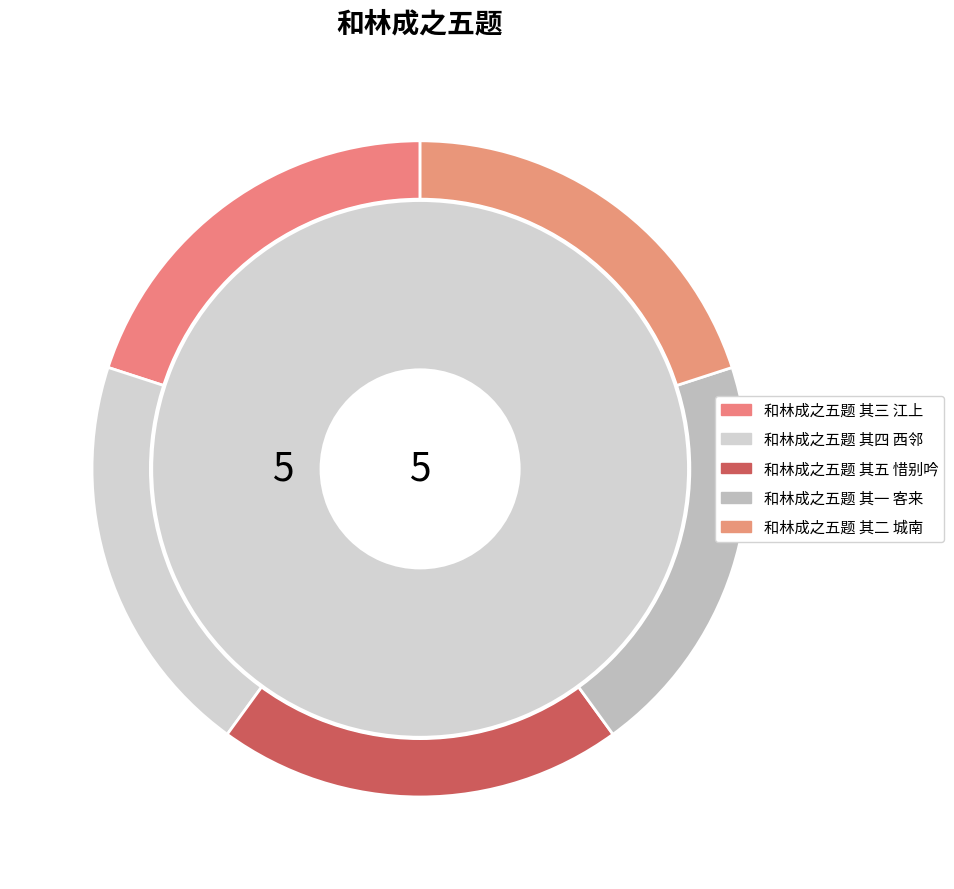

To the nearest percent, what portion does 和林成之五题 其五 惜别吟 represent?

20%